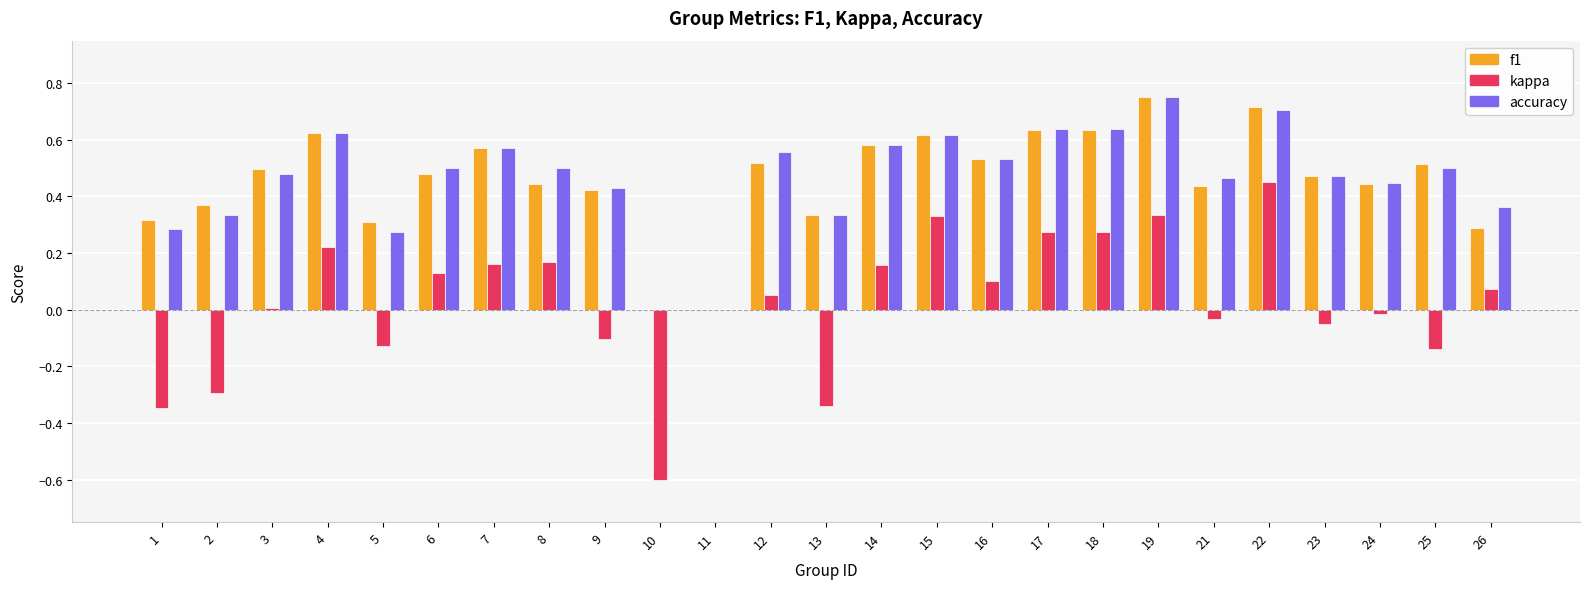

What is the sum of all kappa values?

0.7